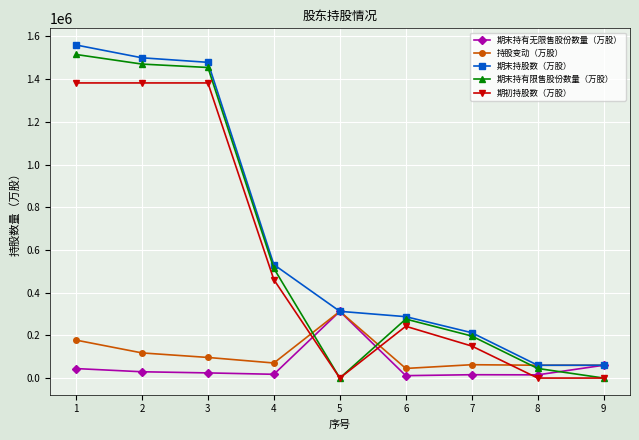

Count the number of categories in the chart.

9